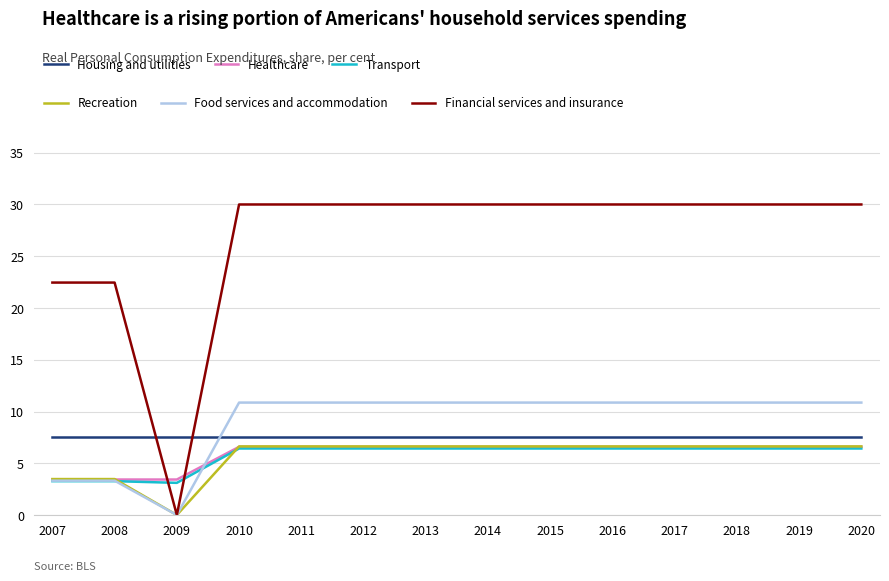

What is the maximum value shown in the chart?

30.0